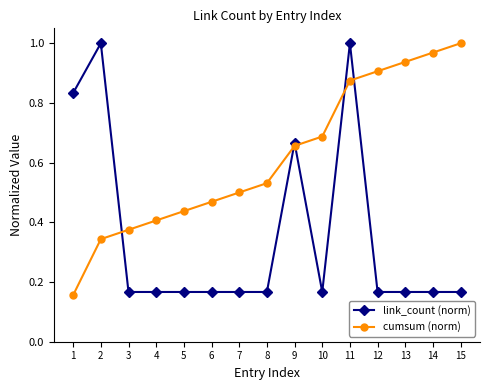

True or false: cumsum (norm) has a value of 0.2 at 7.

False